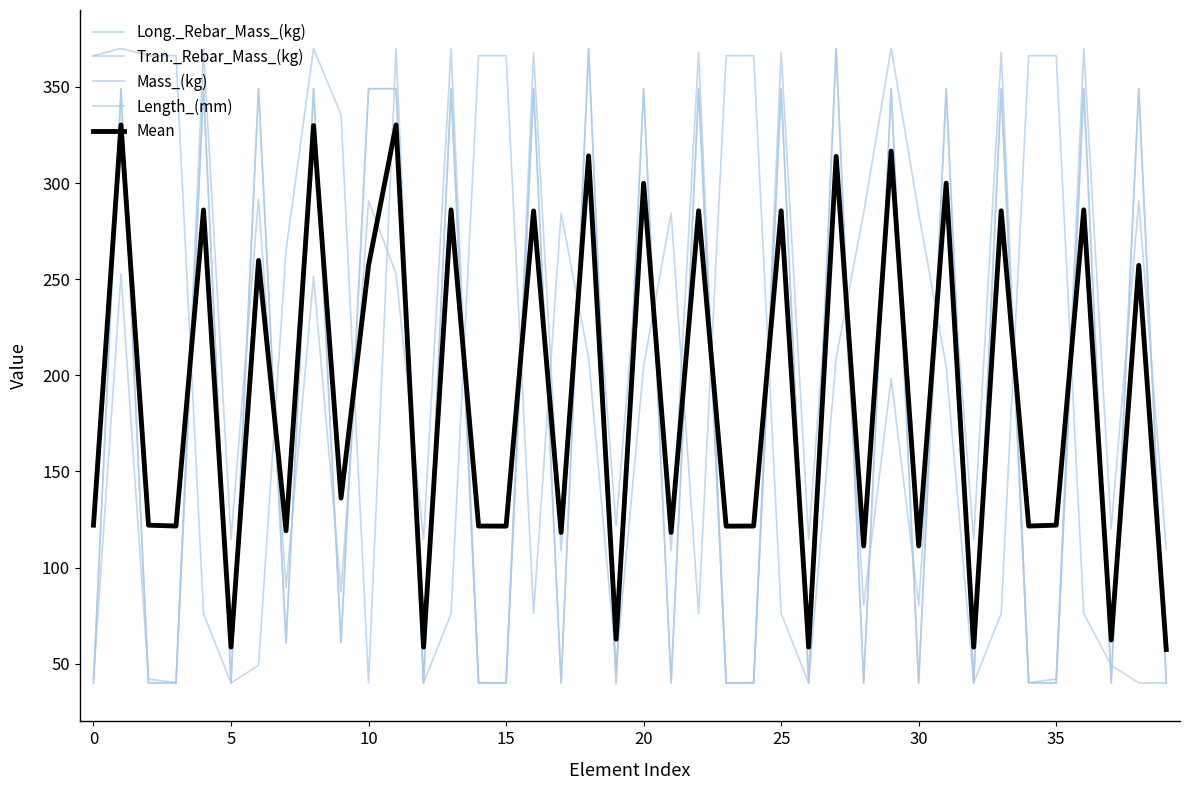

Count the number of data series in this chart.

5